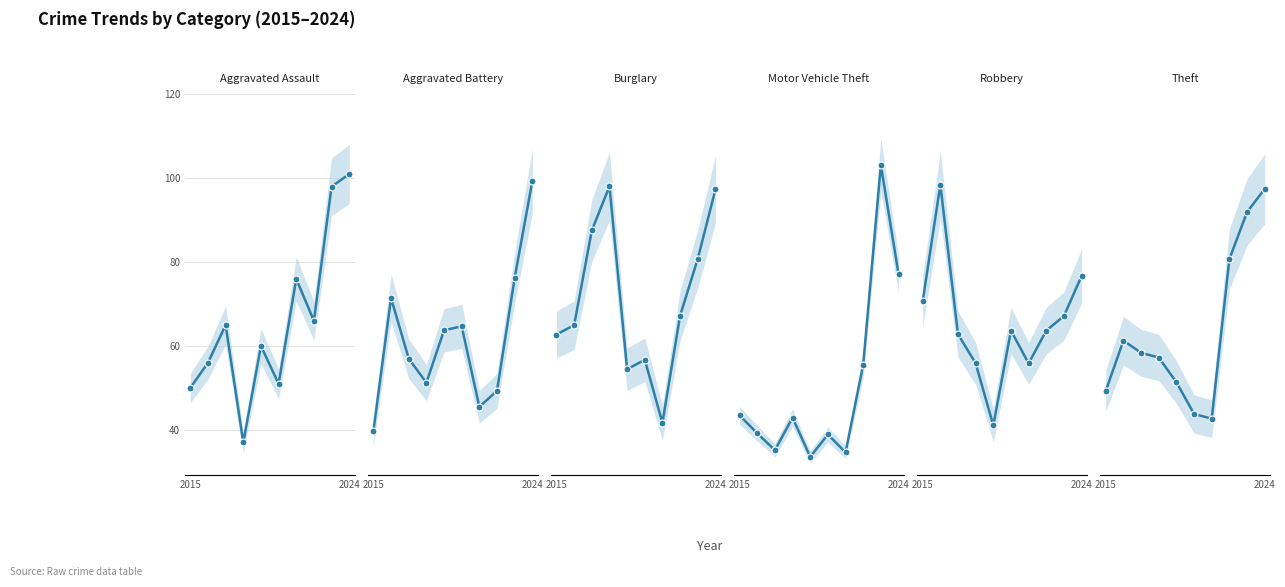

Is the value of Aggravated Battery at 3 greater than the value of Motor Vehicle Theft at 3?

No